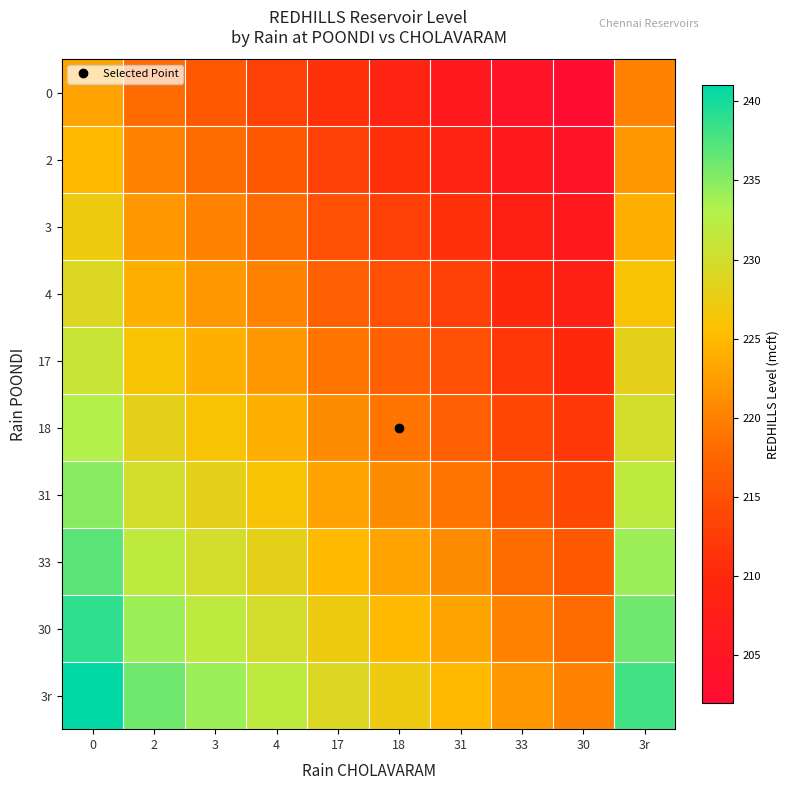

What is the greatest value displayed?

241